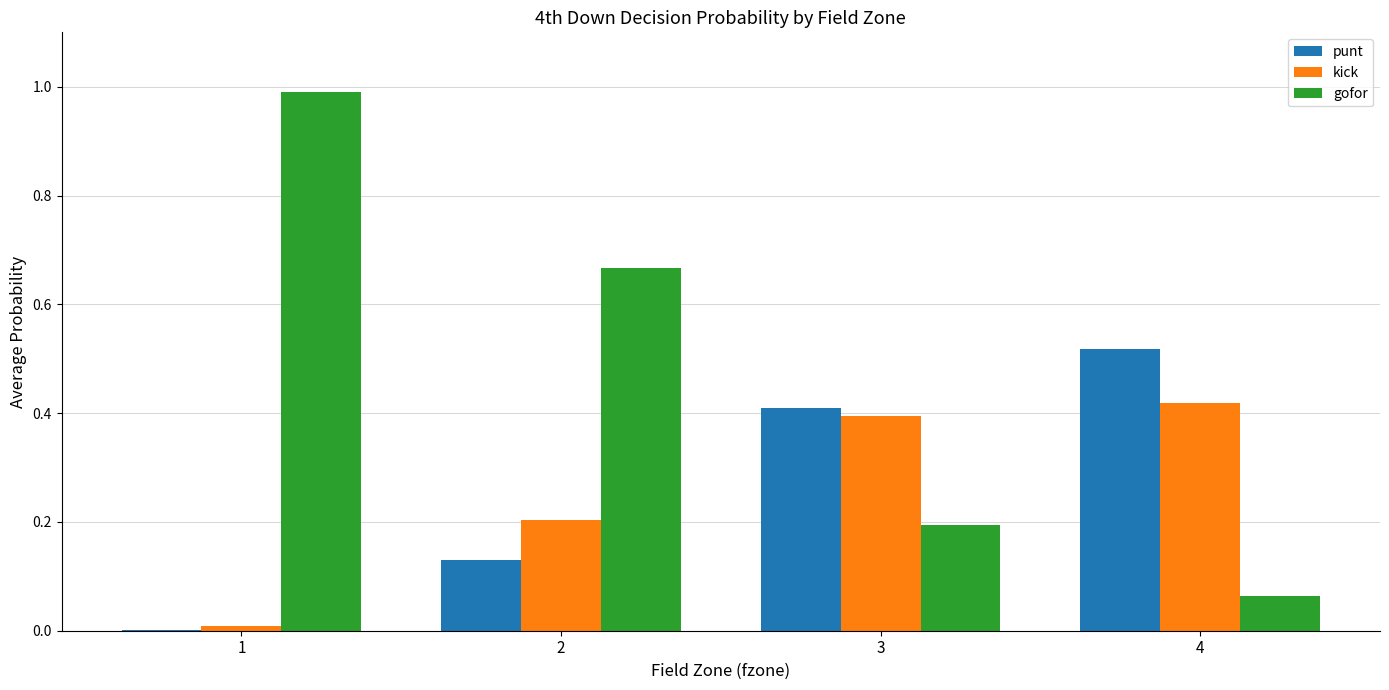

What value does the kick series have at 2?

0.2